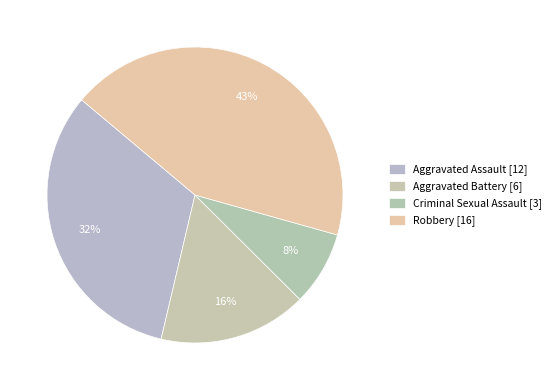

Is Robbery the majority of the pie?

No